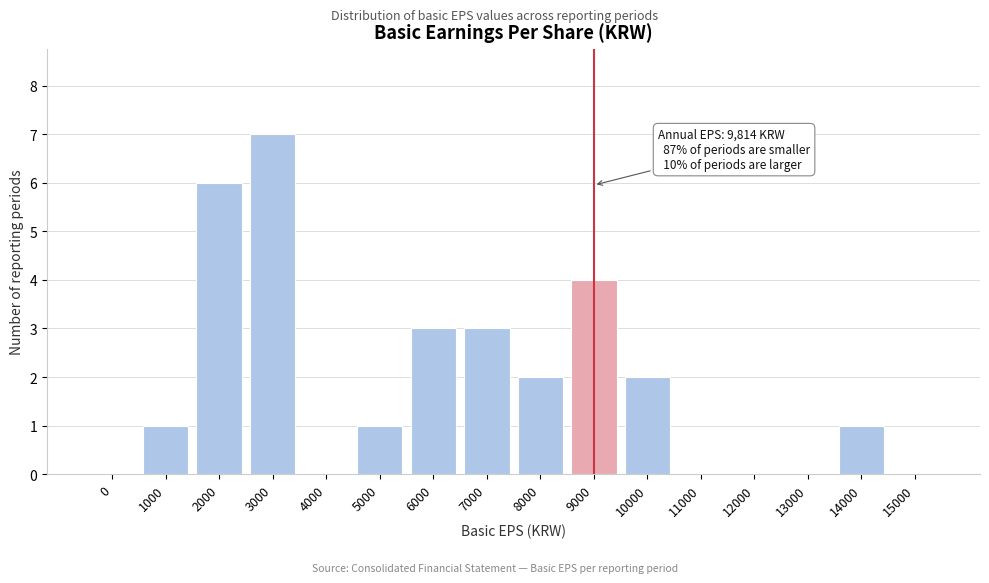

Reading left to right, extract all data points from this chart.

0=0	1000=1	2000=6	3000=7	4000=0	5000=1	6000=3	7000=3	8000=2	9000=4	10000=2	11000=0	12000=0	13000=0	14000=1	15000=0